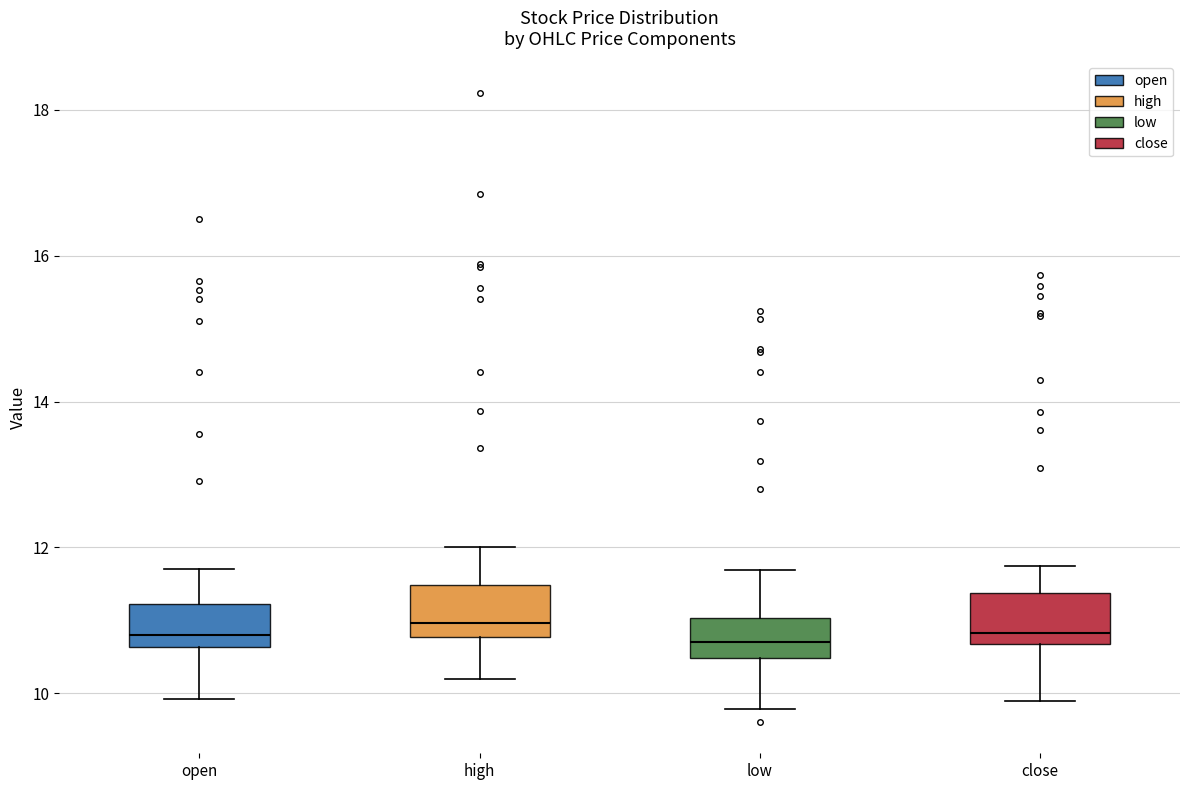

Reading left to right, read every box against the y-axis: the position of its median line, the range the box covers, and the ends of its whiskers. The values are not printed on the chart, so give them approximately, as read against the axis.

open: median 10.8, box 10.6 to 11.2, whiskers 10.0 to 11.8
high: median 11.0, box 10.8 to 11.4, whiskers 10.2 to 12.0
low: median 10.8, box 10.4 to 11.0, whiskers 9.8 to 11.6
close: median 10.8, box 10.6 to 11.4, whiskers 10.0 to 11.8